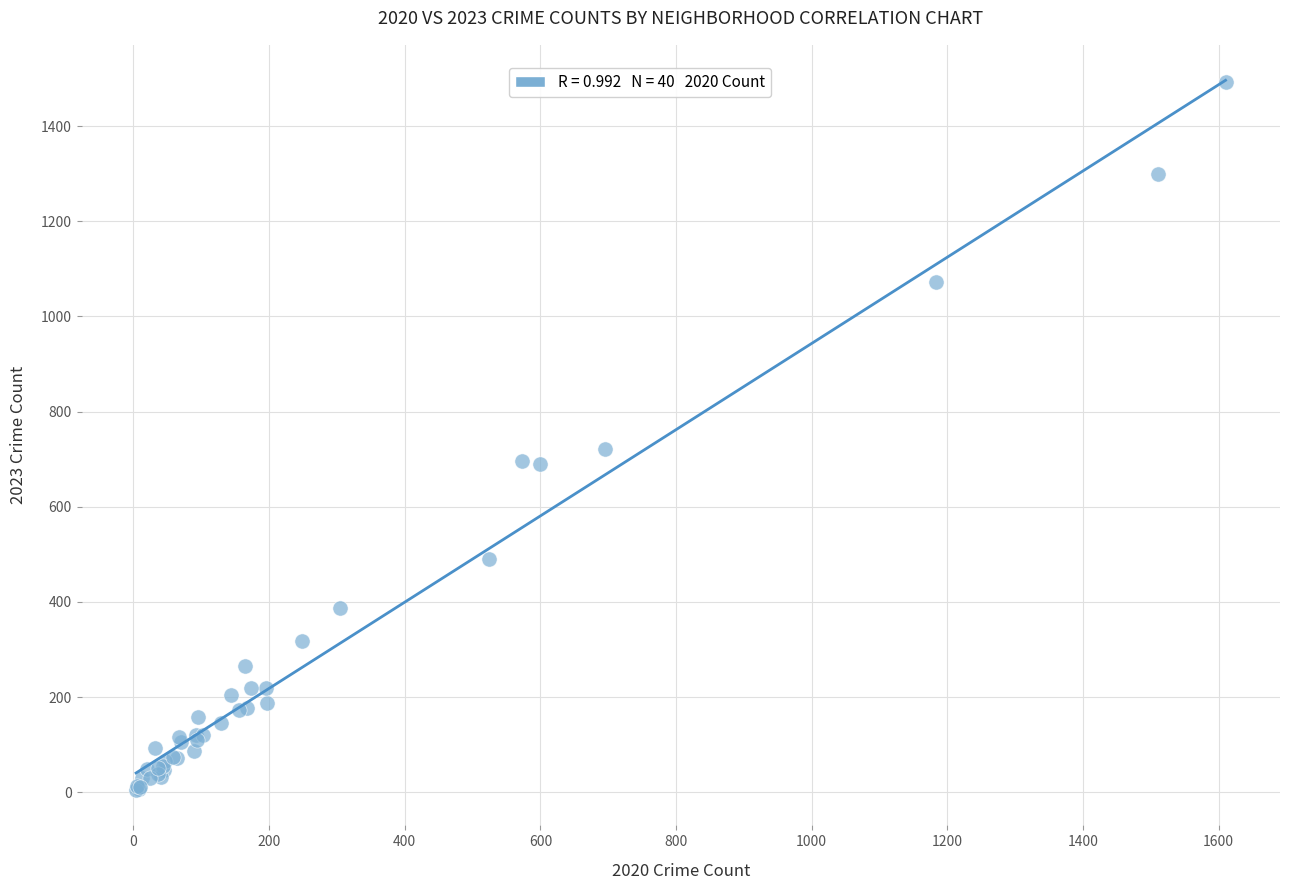

What Y value in the scatter plot is closest to 748?

721